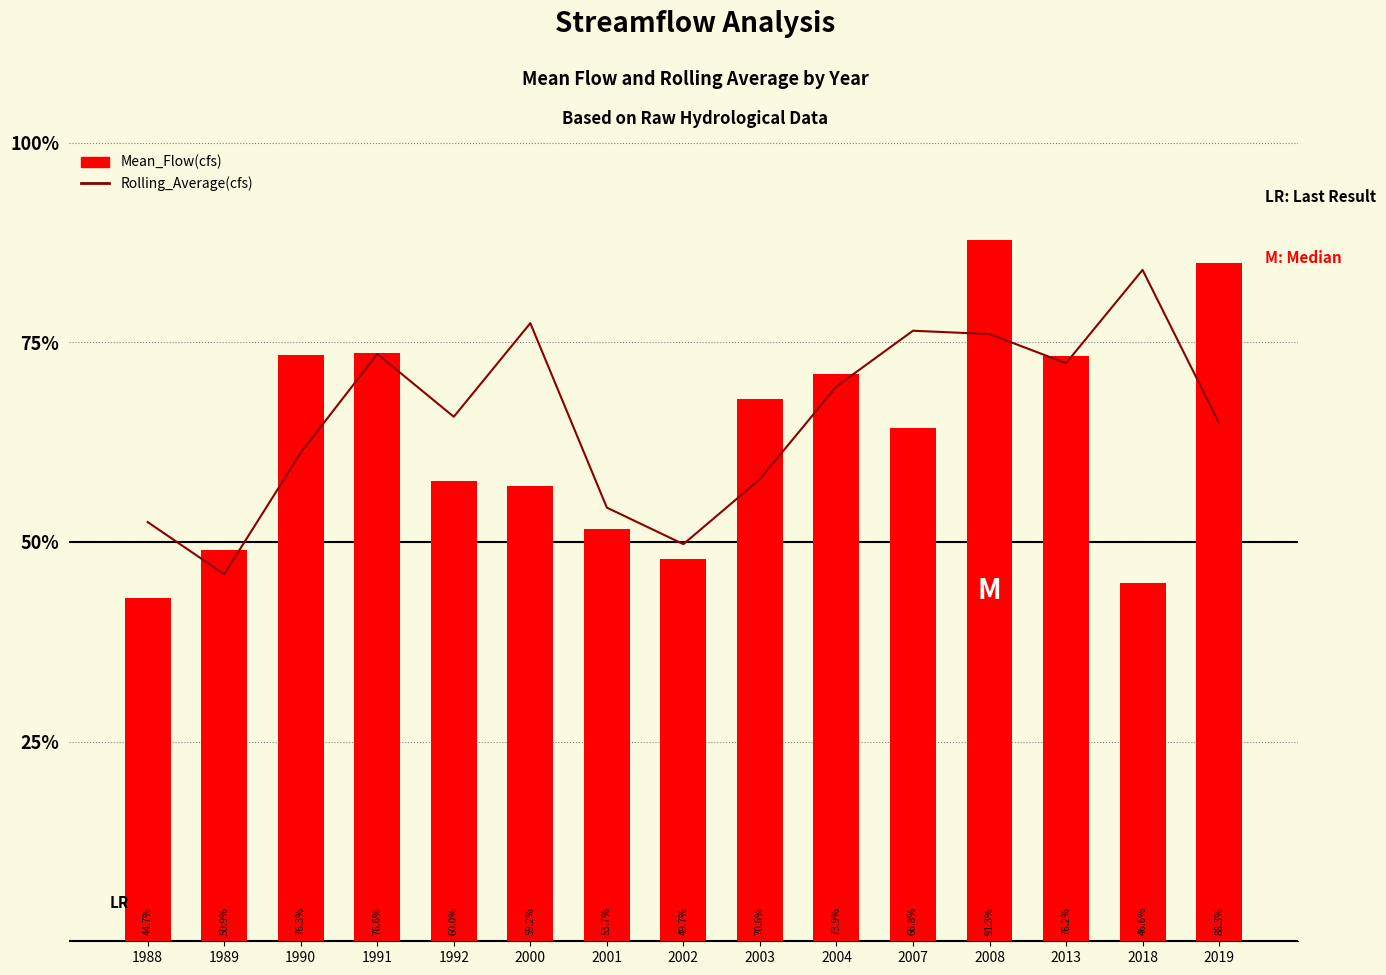

Which series has the largest range (max minus min)?

Mean_Flow(cfs)